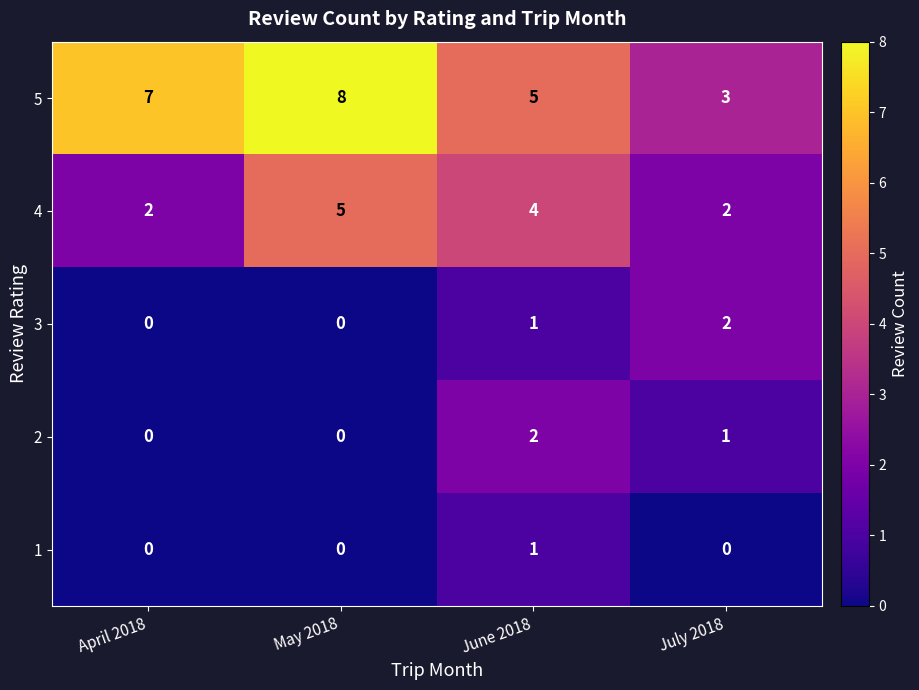

What is the spread (max minus min) of values at April 2018?

7